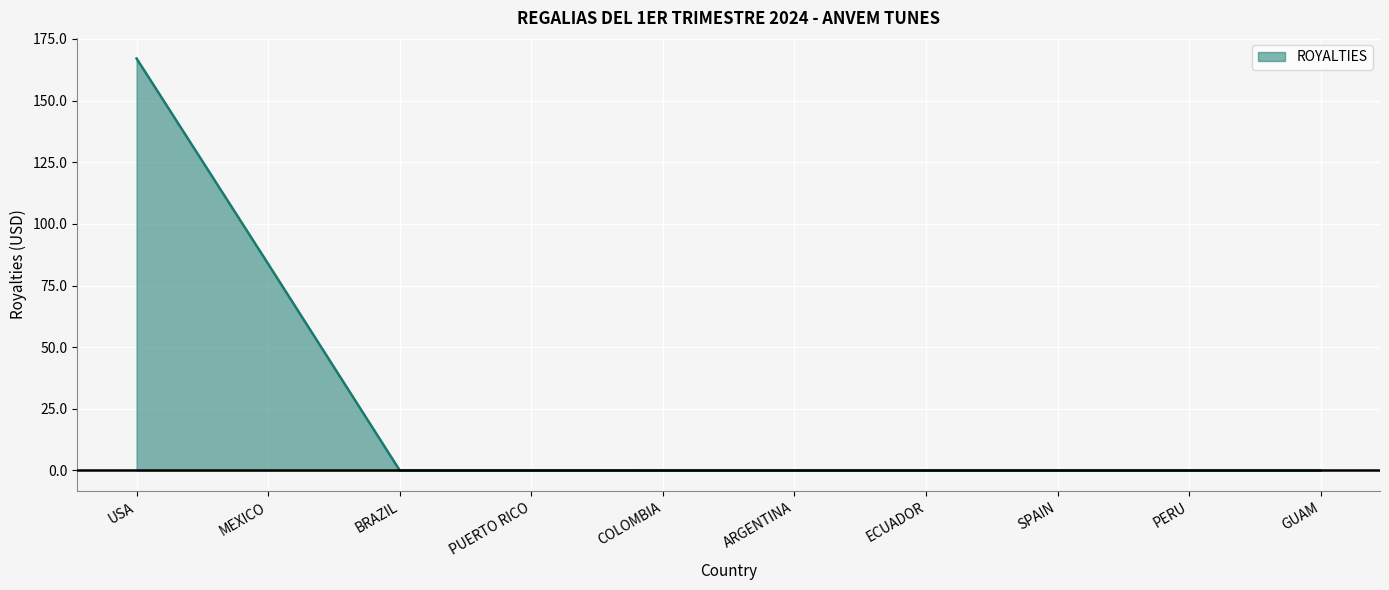

What is the difference between the maximum and minimum values?

167.0